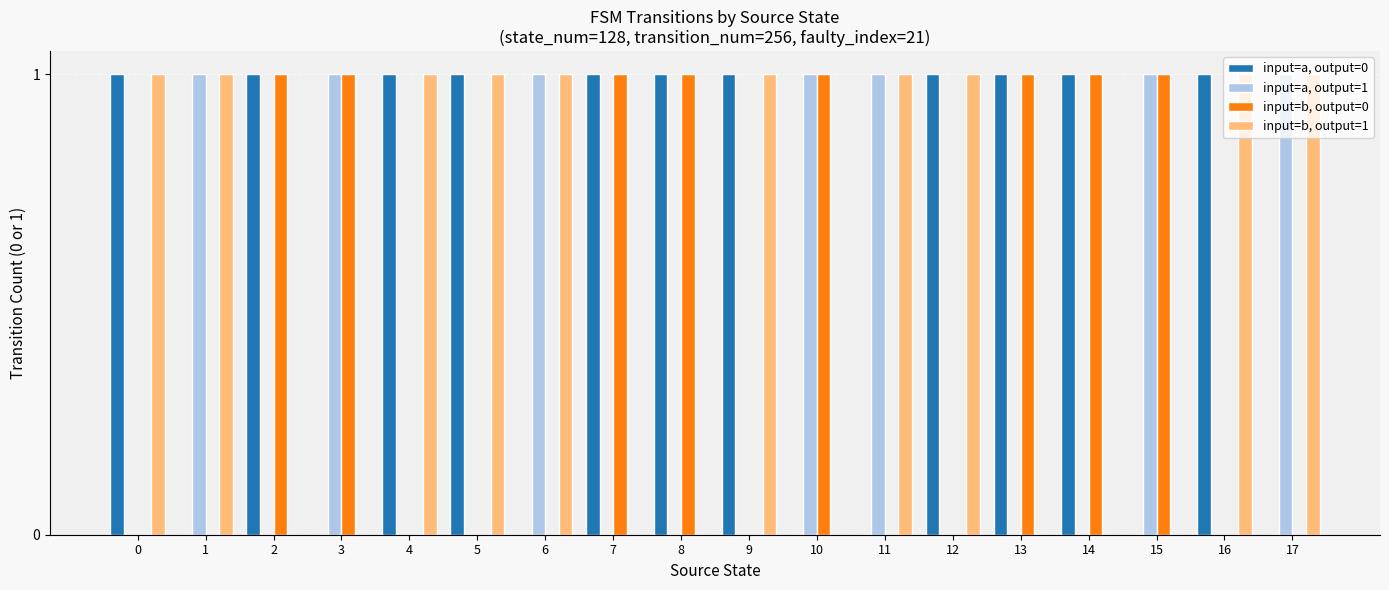

Which series has the largest total across all categories?

input=a, output=0